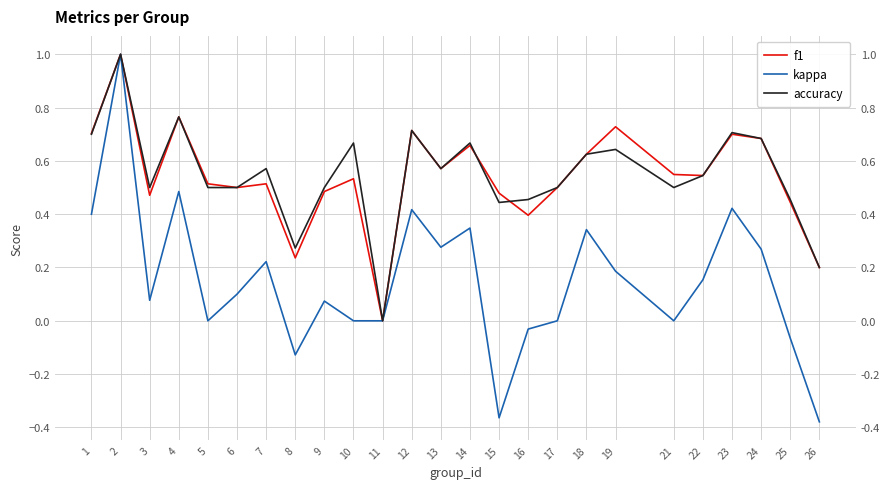

At which category does accuracy reach its first local valley?

3